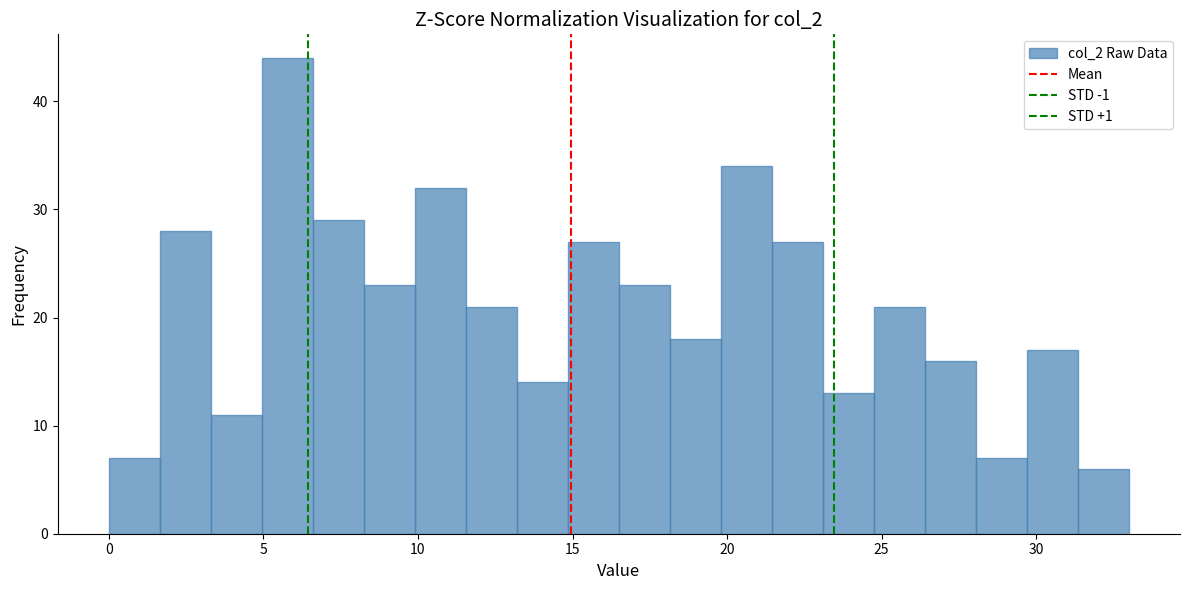

Read against the x-axis, roughly where is the centre of the tallest bar?

6.0